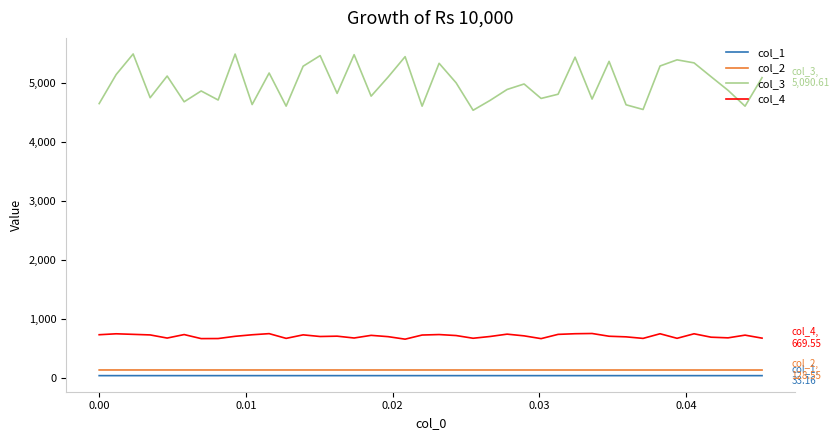

Which series has the largest range (max minus min)?

col_3